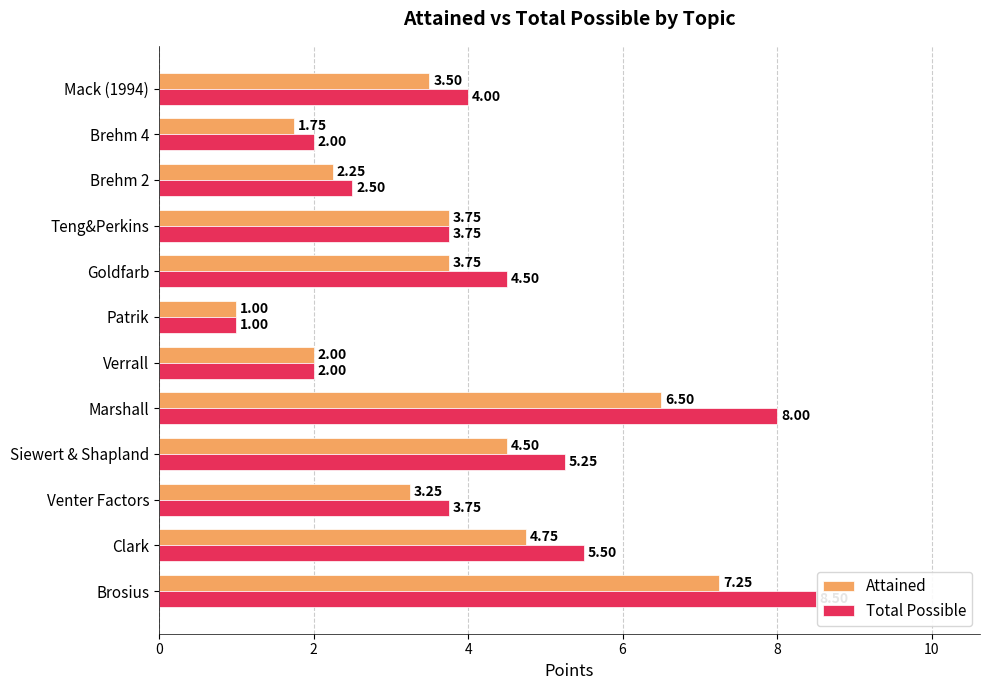

Rank the series by their maximum value, from lowest to highest.

Attained, Total Possible